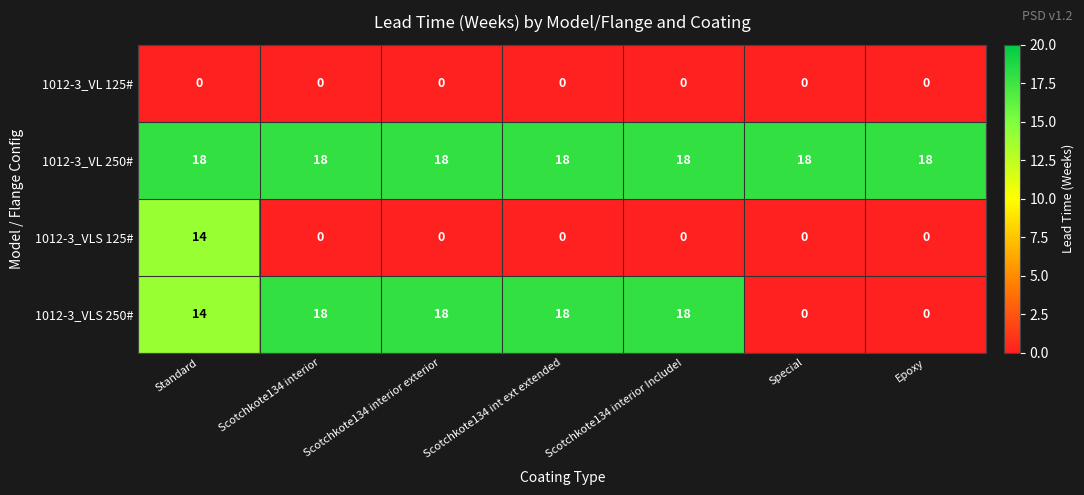

At which category is the sum across all series the highest?

Standard